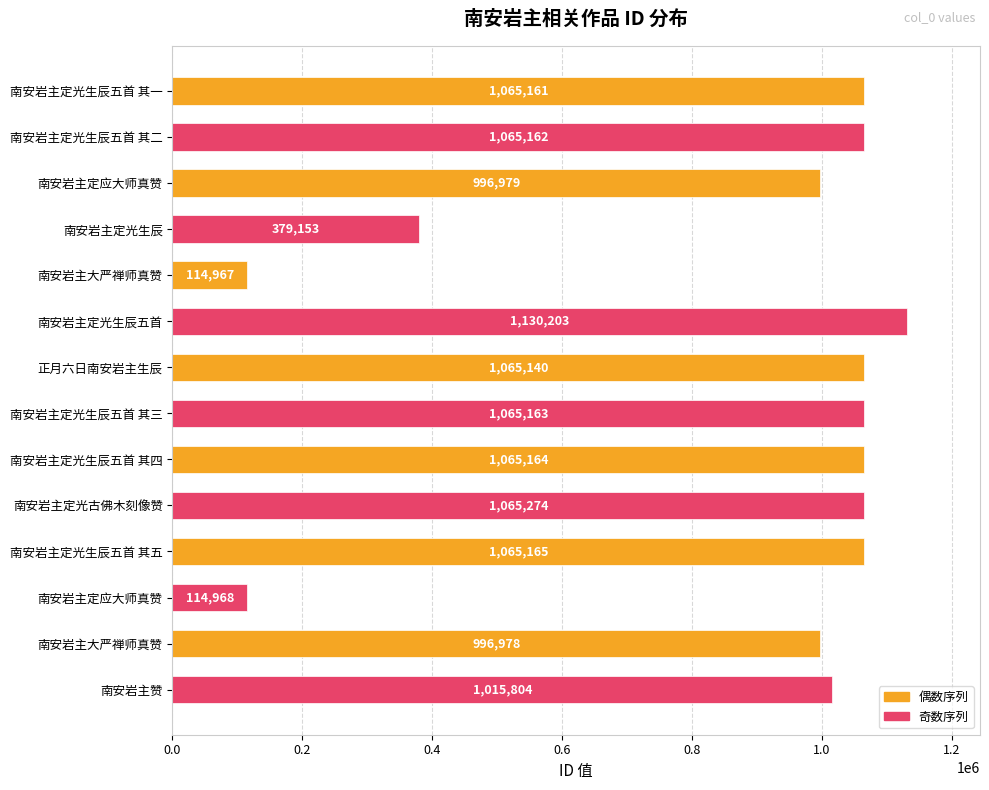

What is the difference between the values at 南安岩主定应大师真赞 and 南安岩主定光生辰五首 其二?

68183